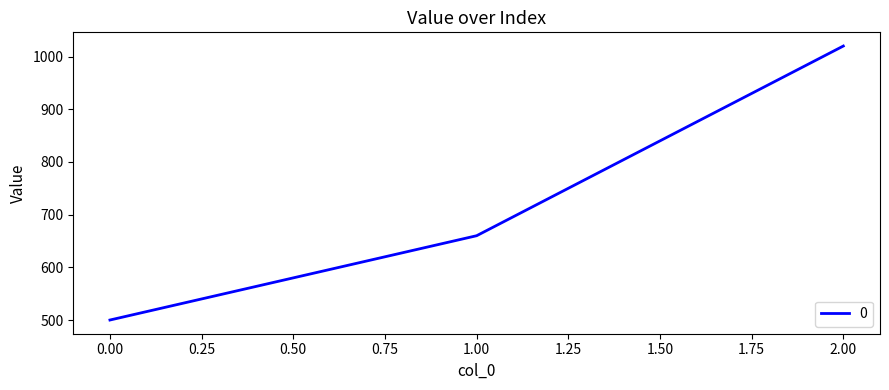

Is it true that the value at 2.00 is 1020?

True